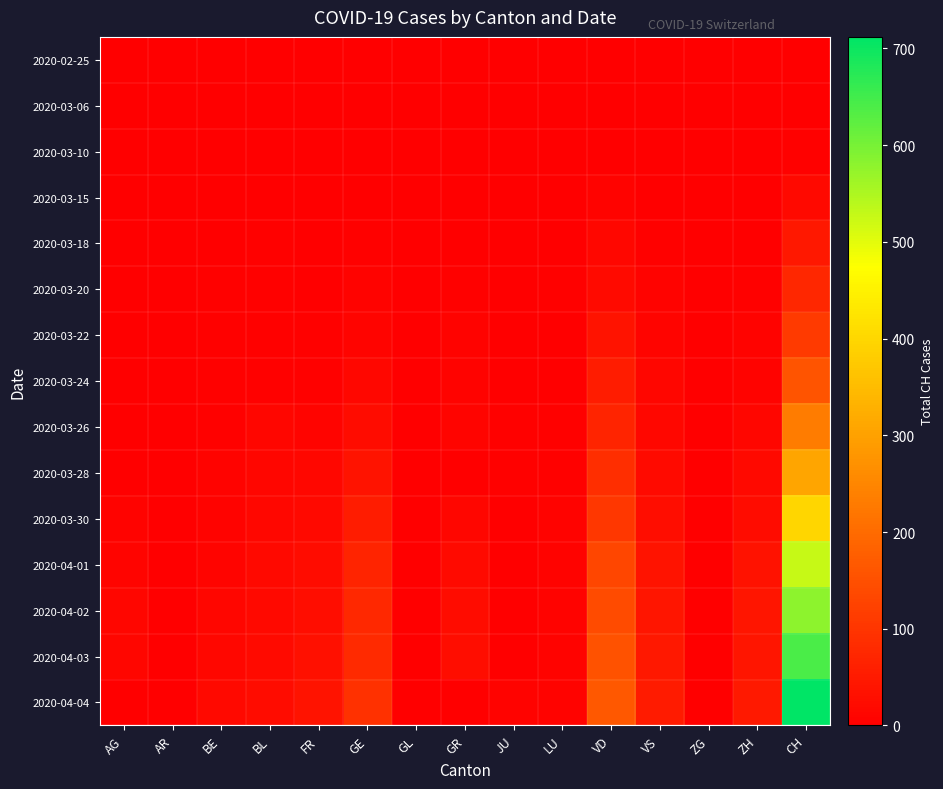

How many series are shown in this chart?

15